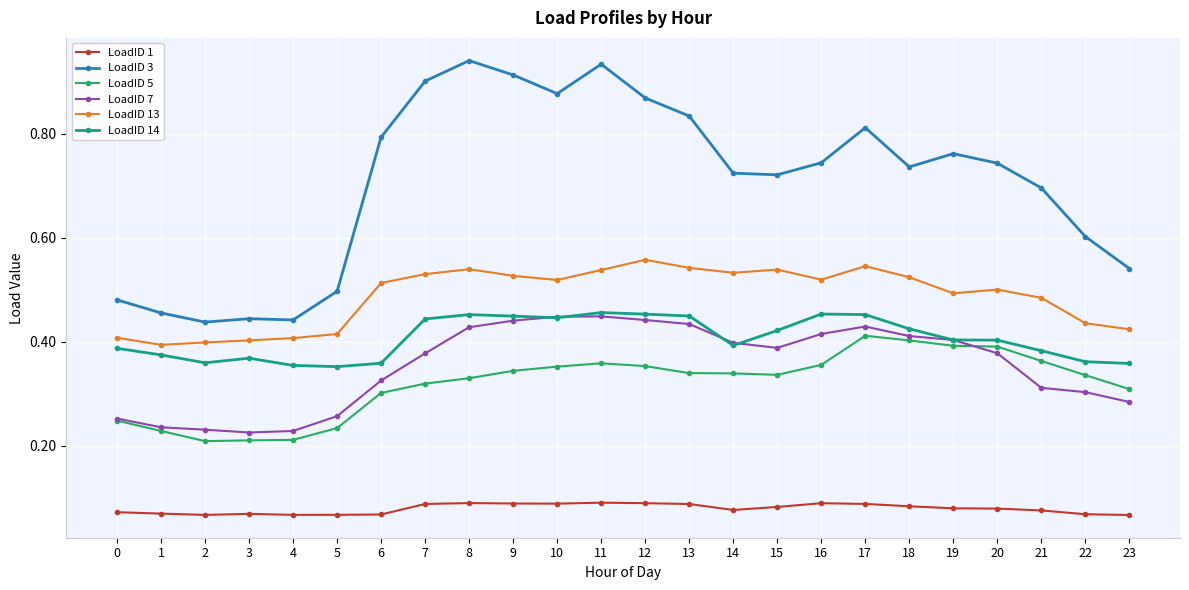

What is the sum of the LoadID 3 values at 12 and 14?

1.6